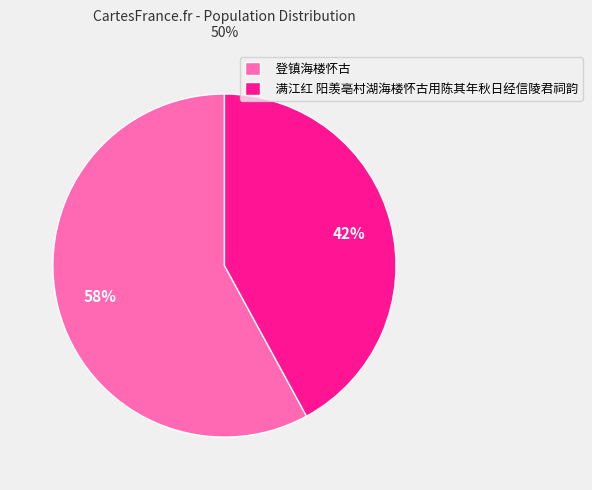

Rank the categories by value from lowest to highest.

满江红 阳羡亳村湖海楼怀古用陈其年秋日经信陵君祠韵, 登镇海楼怀古